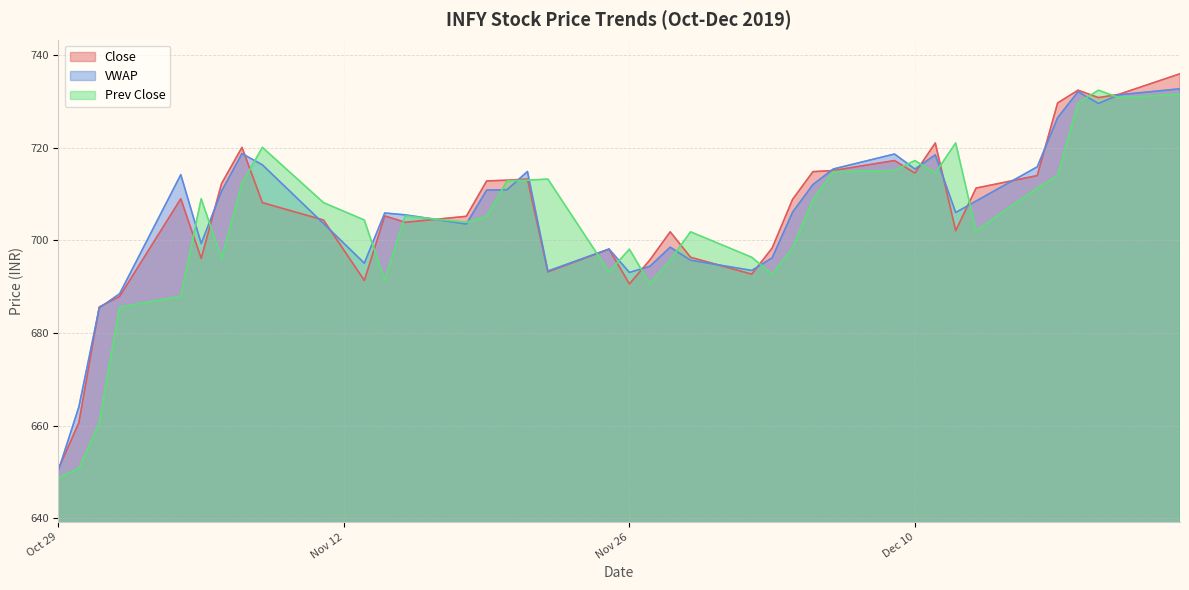

What is the sum of the Close values at 2019-12-05 and 2019-12-17?

1444.6